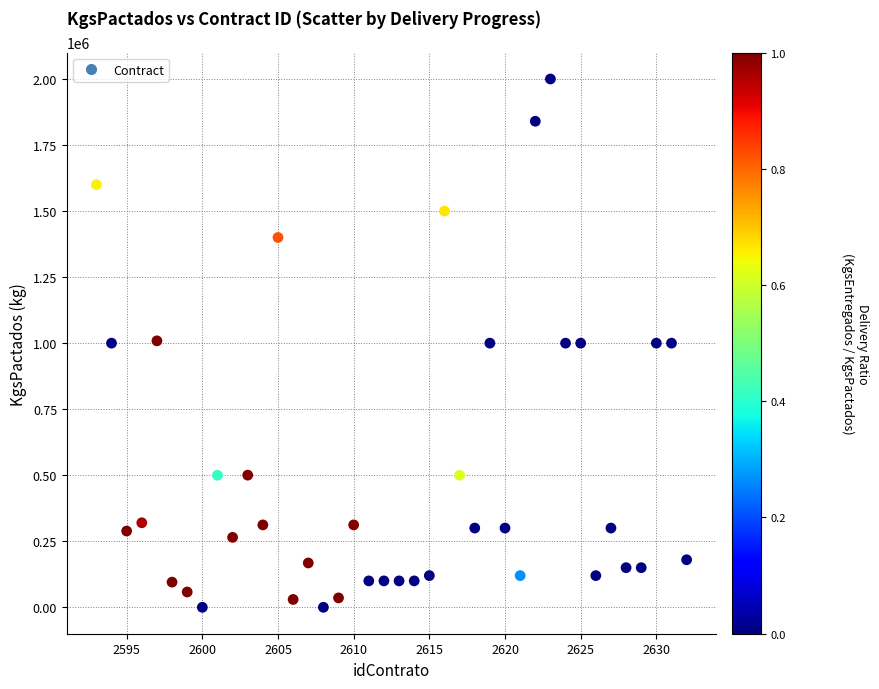

What is the range of Y values (max minus min)?

2000000